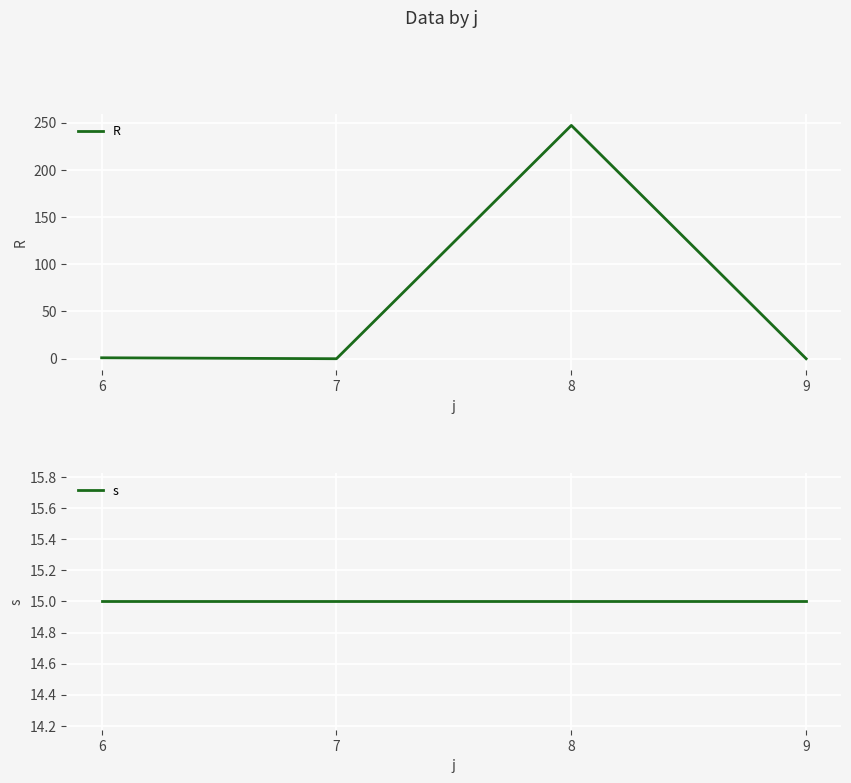

What is the value of the s point at the 3rd from the left?

15